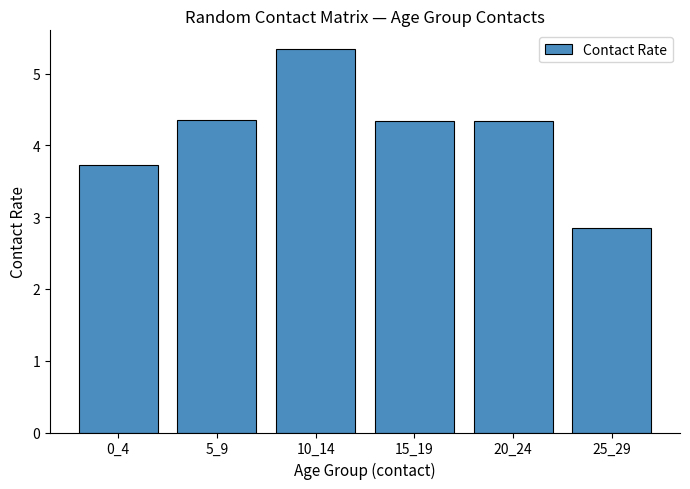

What is the sum of the values at 5_9 and 0_4?

8.1